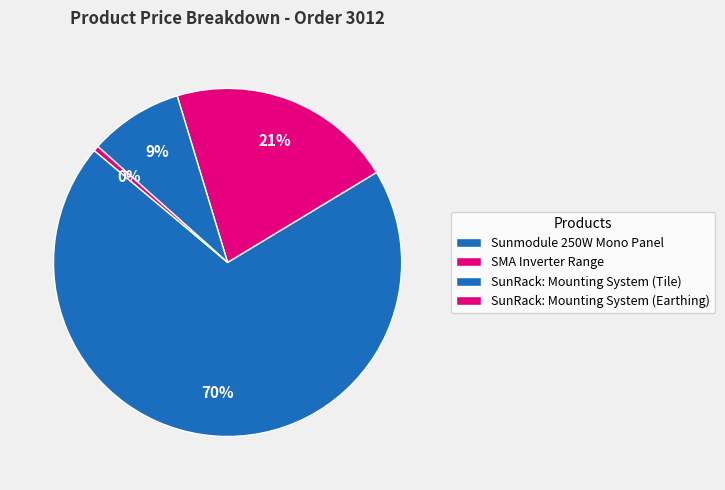

What is the largest slice in the pie chart?

Sunmodule 250W Mono Panel